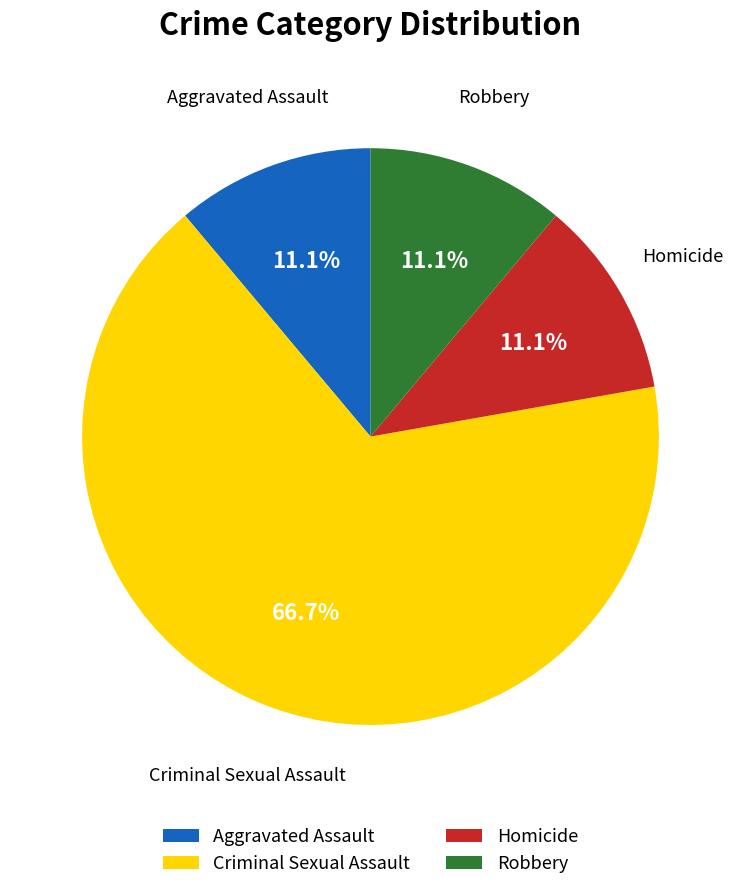

To the nearest percent, what is the combined percentage of Robbery and Aggravated Assault?

22%